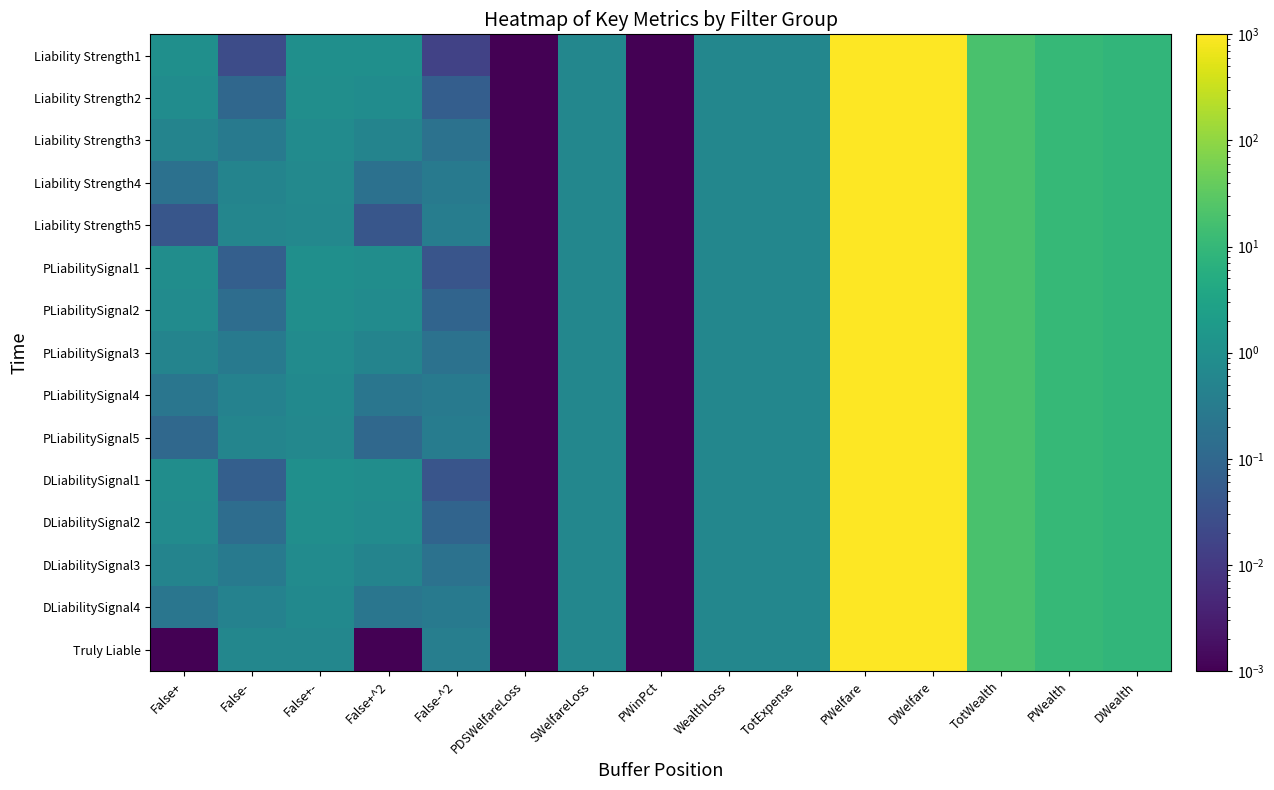

Which has a higher value, WealthLoss or PWinPct?

WealthLoss